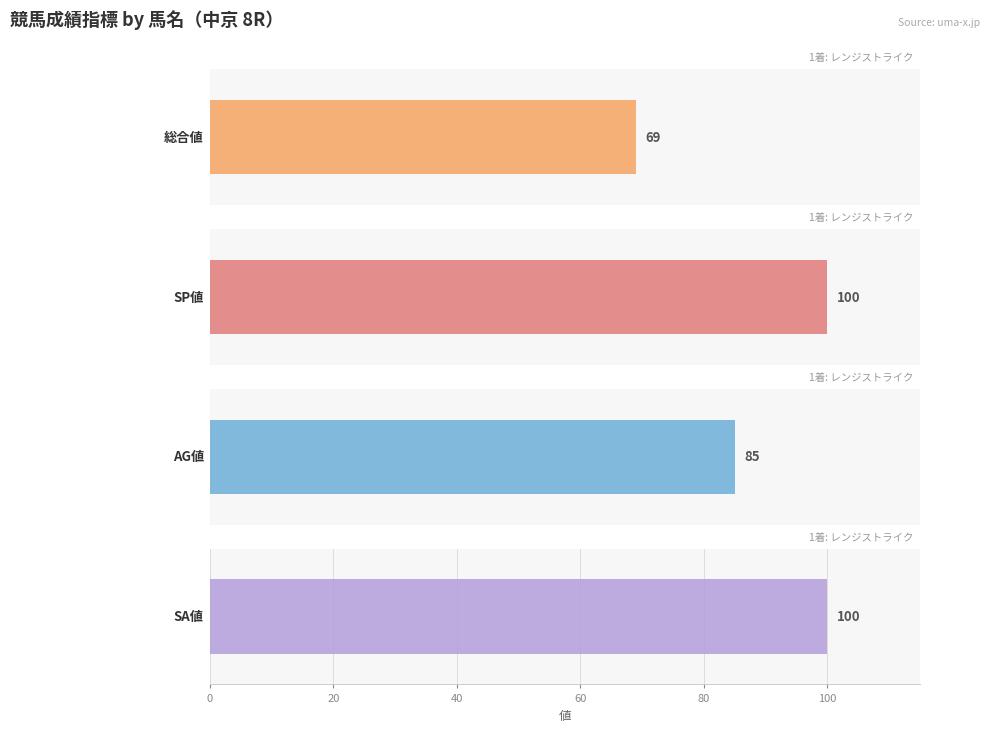

Are the bars horizontal?

Yes